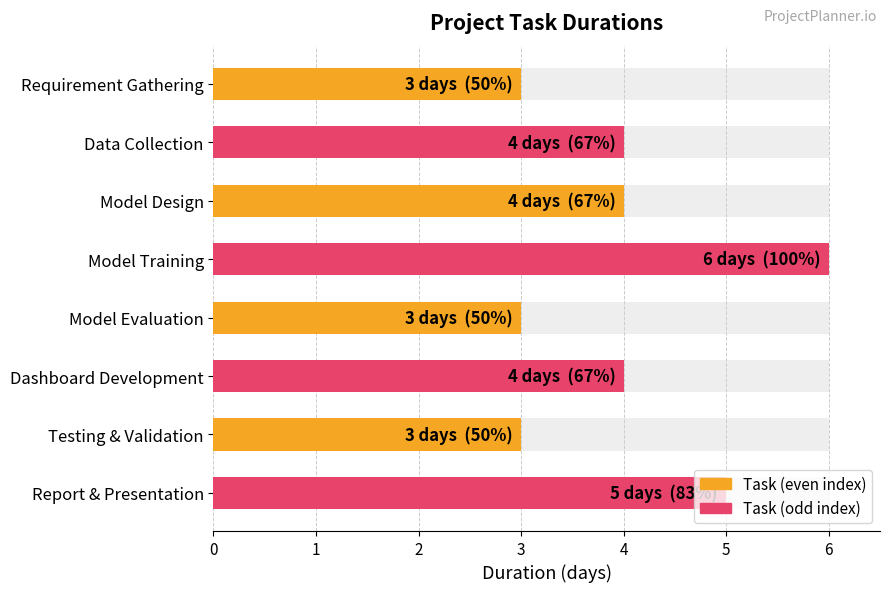

Which has a higher value, Model Training or Data Collection?

Model Training